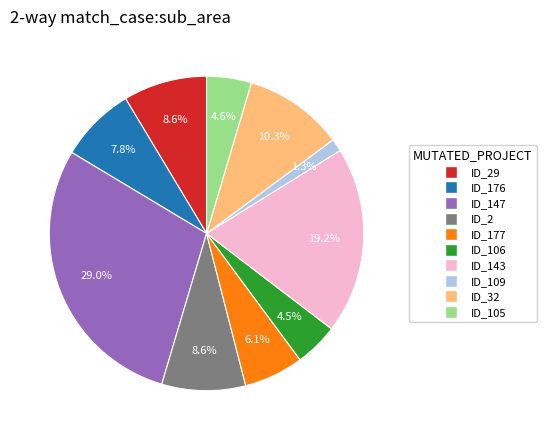

Does any single category account for the majority?

No